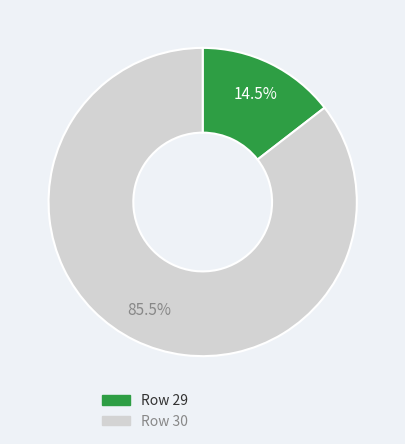

Does any single category account for the majority?

Yes